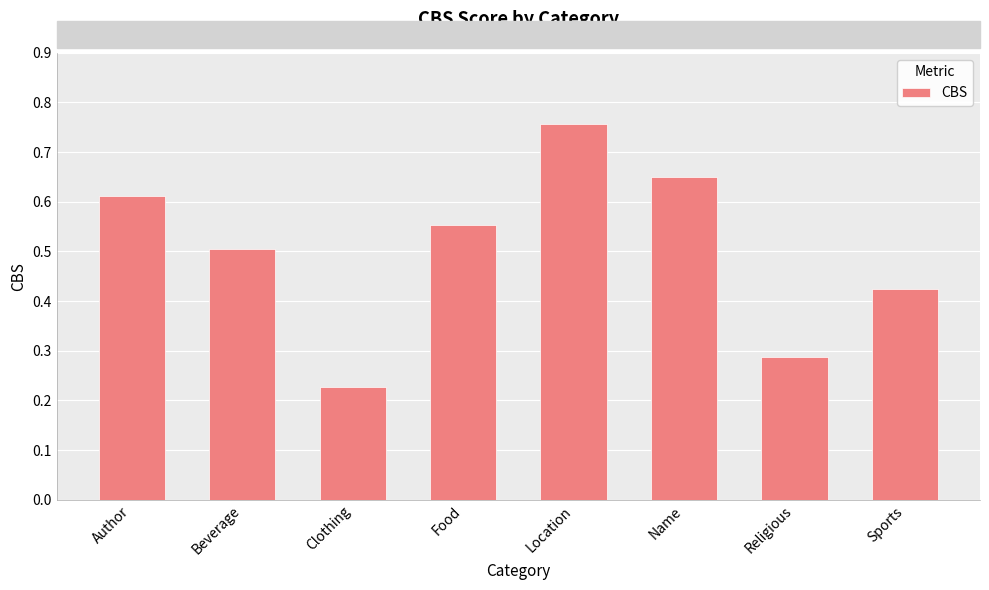

What is the label of the 5th bar from the right?

Food